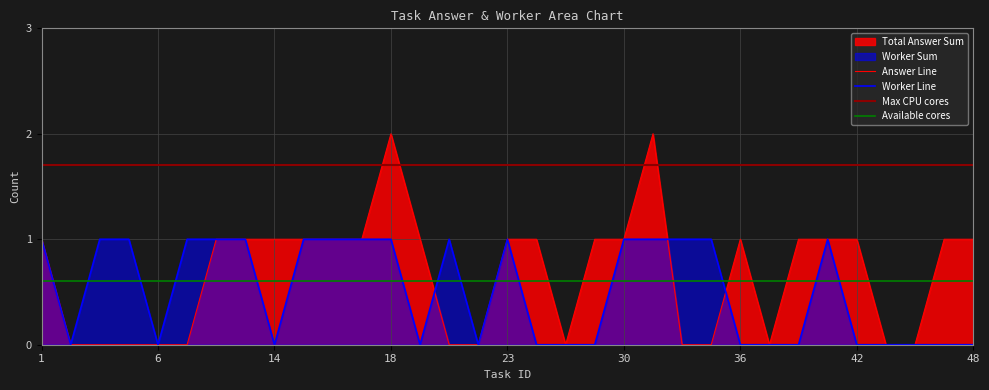

Rank the series by their maximum value, from lowest to highest.

worker_sum, answer_sum